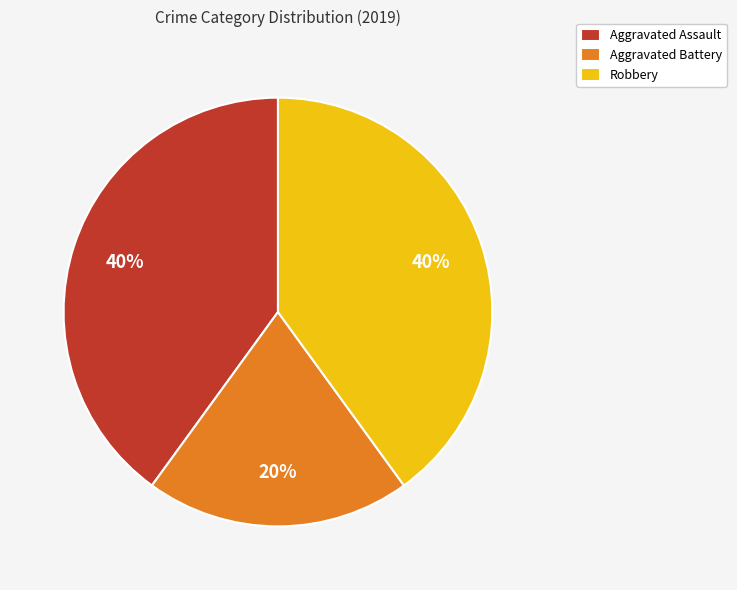

The Aggravated Battery slice represents 27% of the pie. True or false?

False